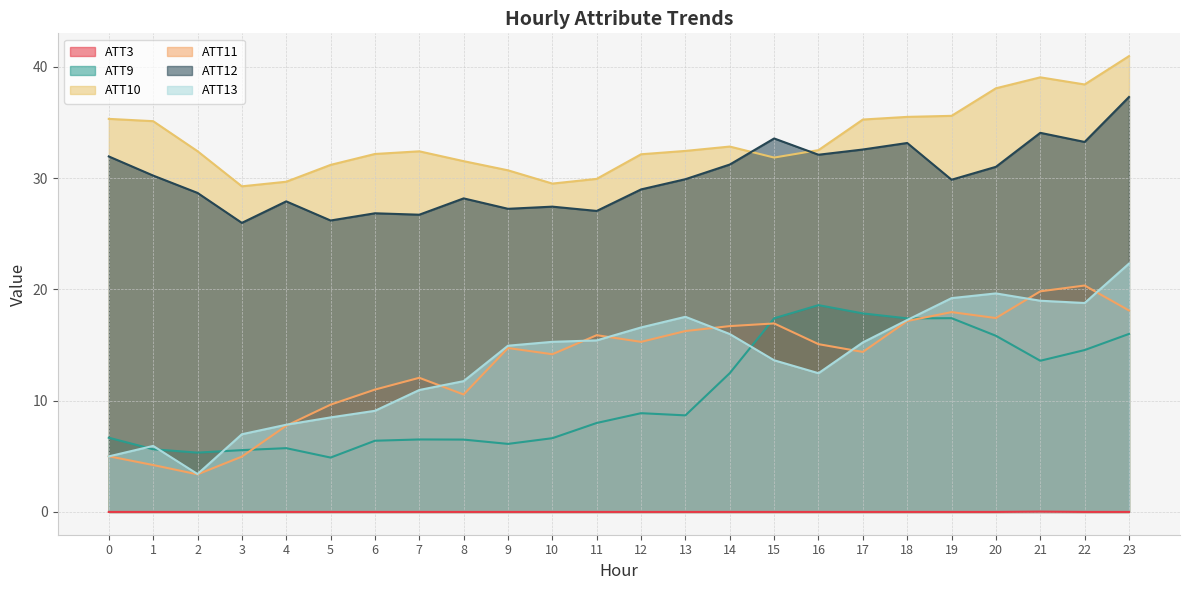

Which label corresponds to the largest value in the chart?

23